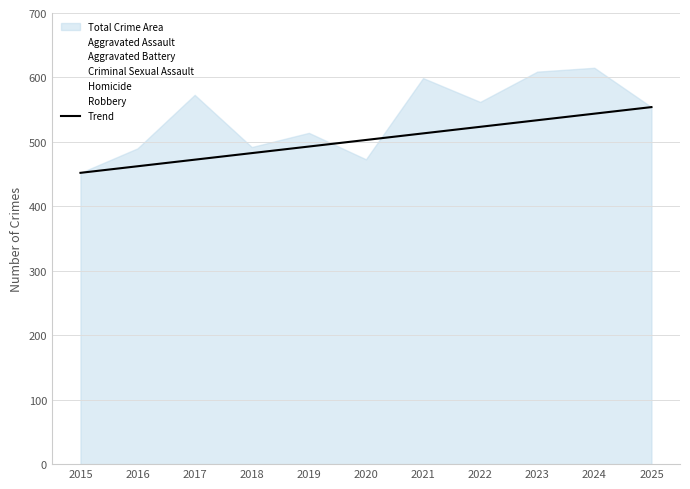

True or false: the data shows 472.4 at 2017.

True